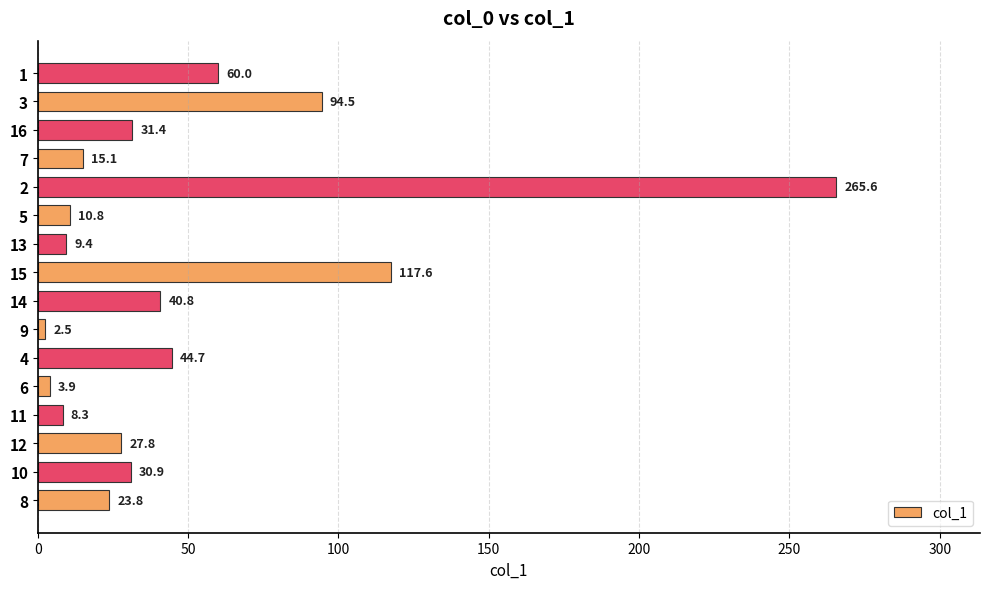

Rank the categories by value from lowest to highest.

9, 6, 11, 13, 5, 7, 8, 12, 10, 16, 14, 4, 1, 3, 15, 2